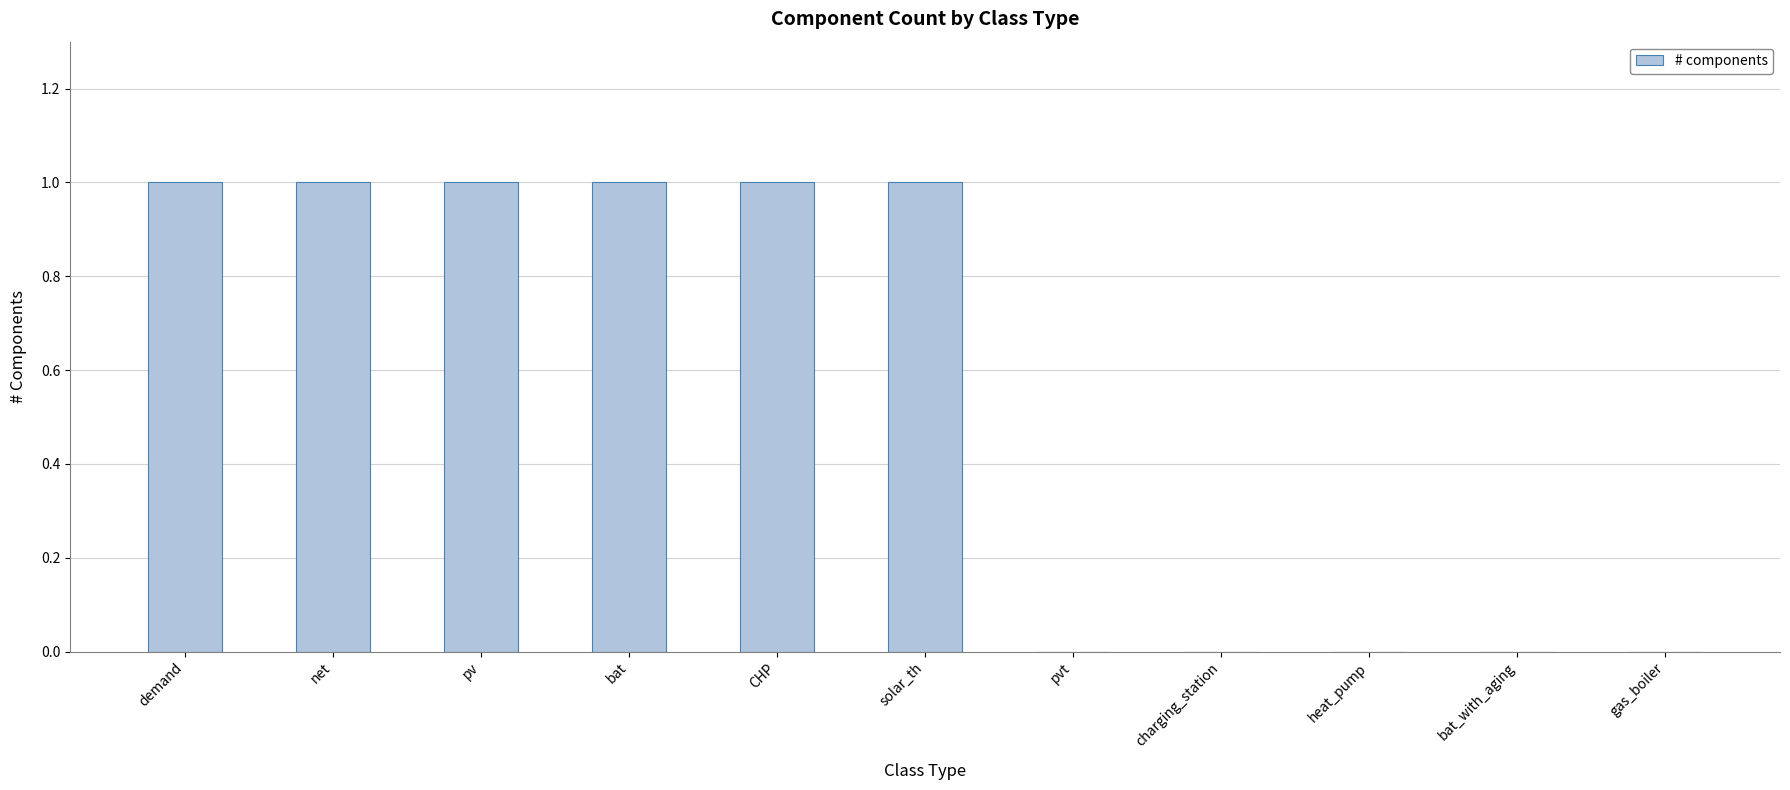

Does the chart contain stacked bars?

No